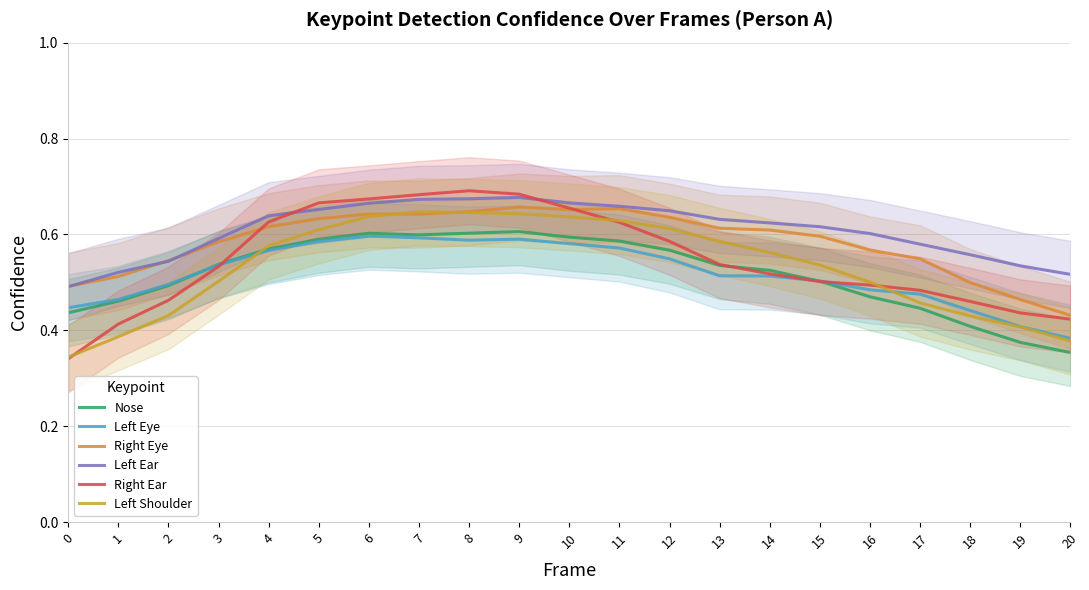

The value of Right Eye at 5 is 0.6. True or false?

True